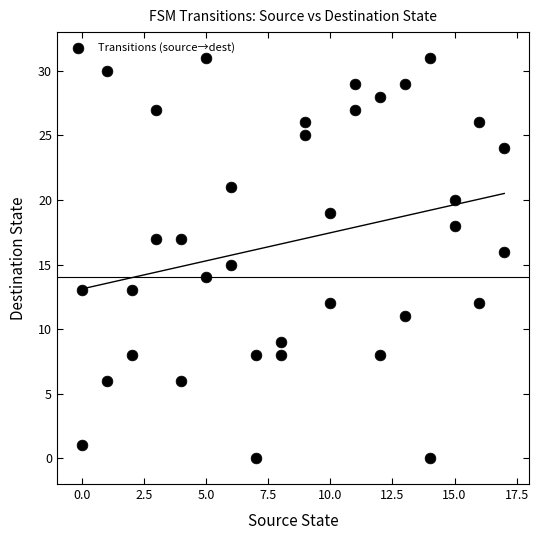

What is the range of Y values (max minus min)?

31